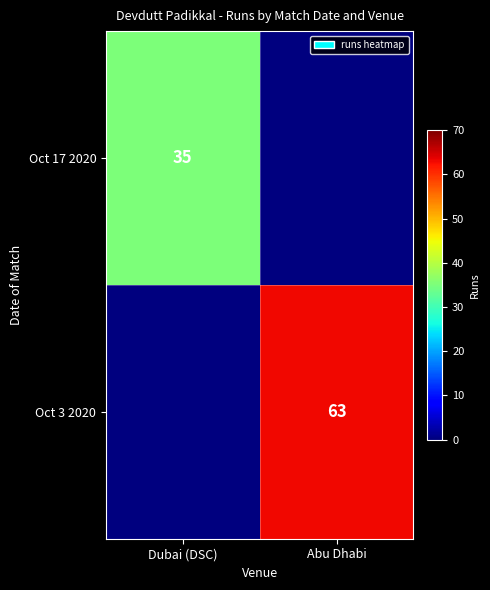

True or false: Oct 17 2020 has a value of 52 at Dubai (DSC).

False